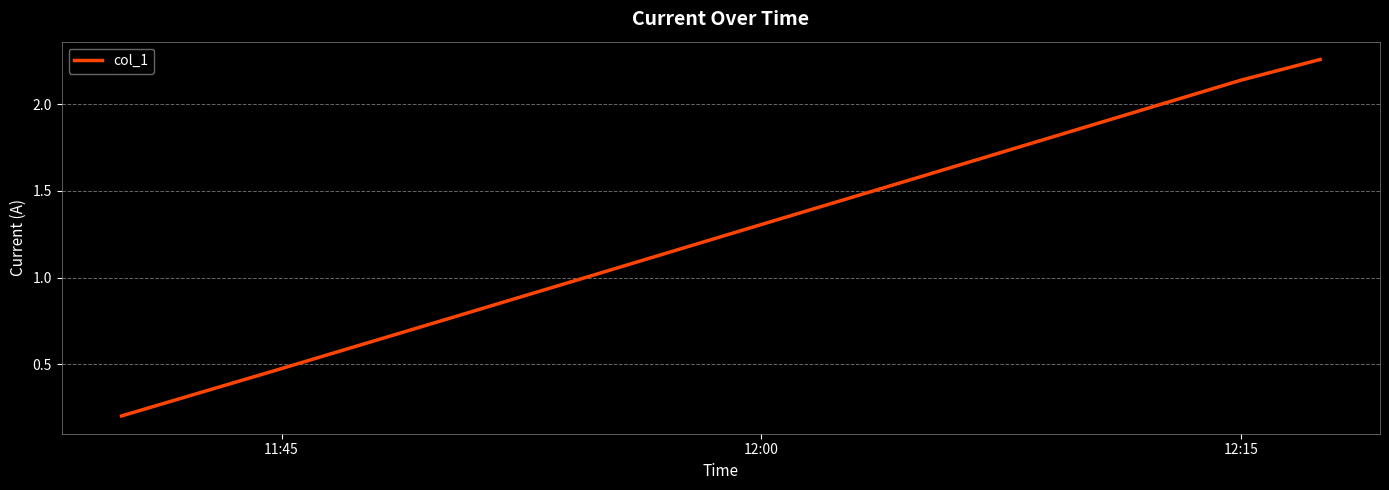

Is it true that the value at 12:00 is 0.6?

False